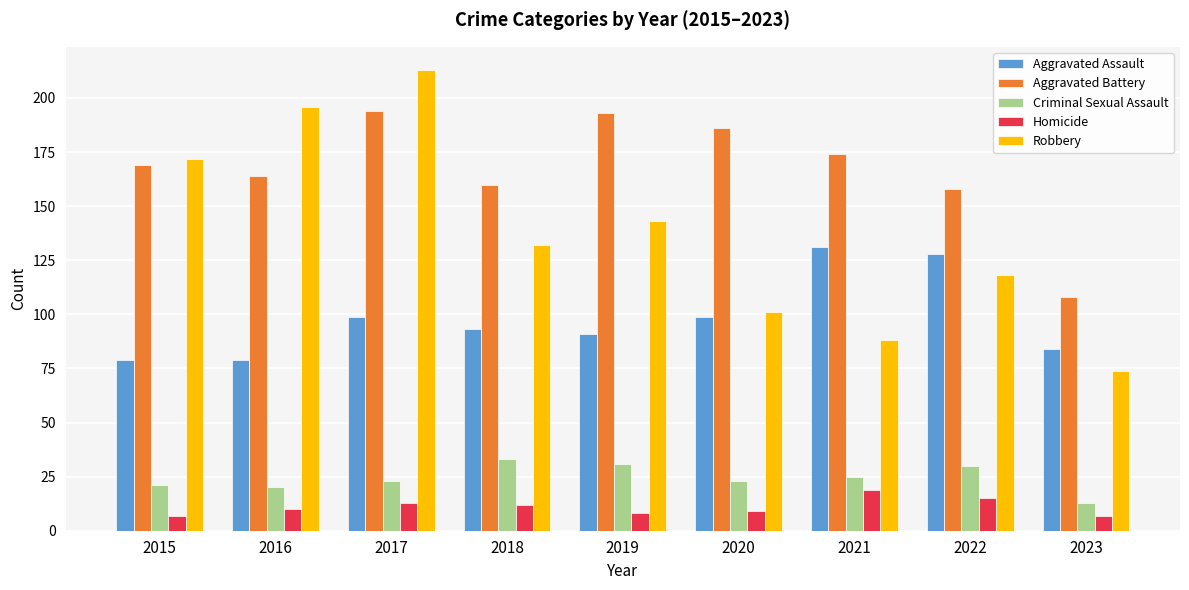

How many distinct data groups are displayed?

5